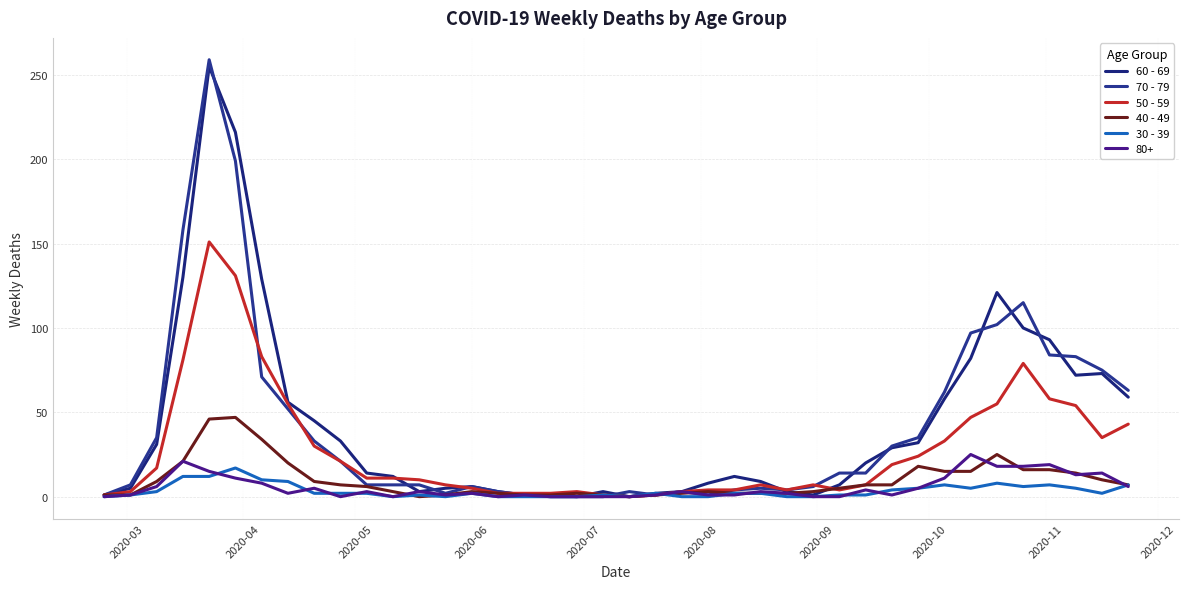

Does the chart display data point markers on the line(s)?

No